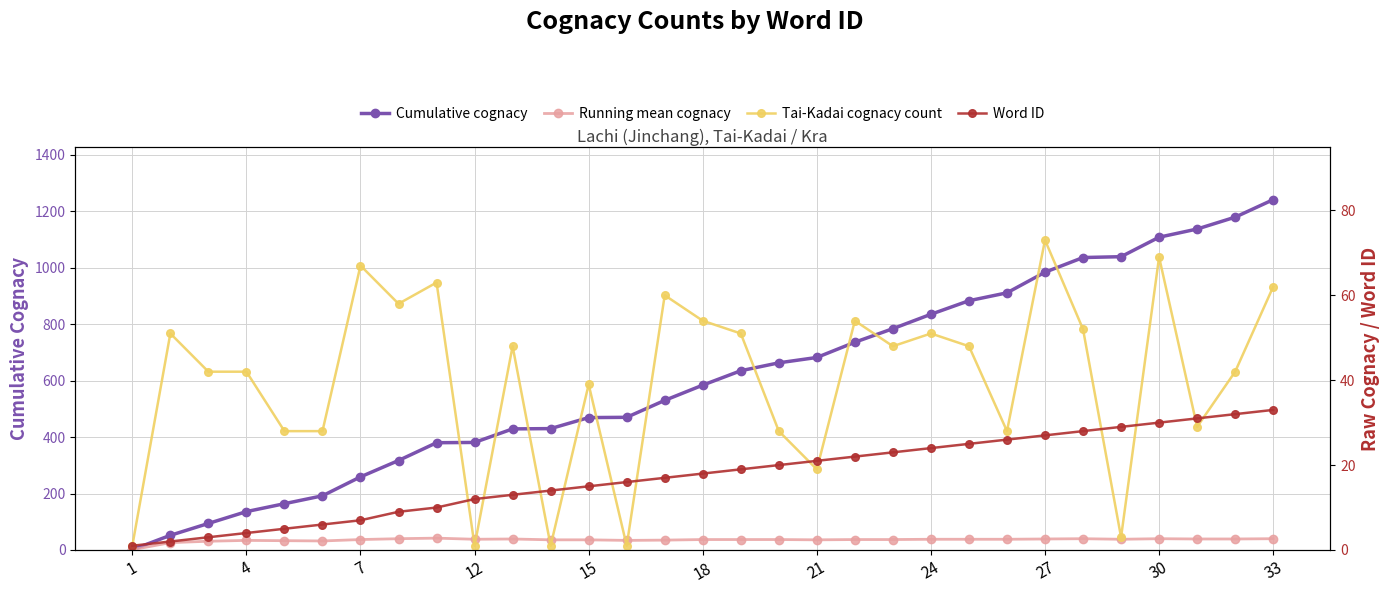

What is the value of the Running mean cognacy point at the 1st from the left?

1